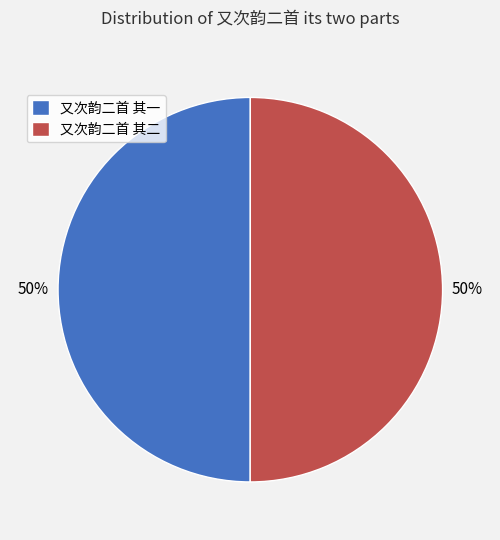

To the nearest percent, what is the difference between the largest and smallest slice percentages?

0%